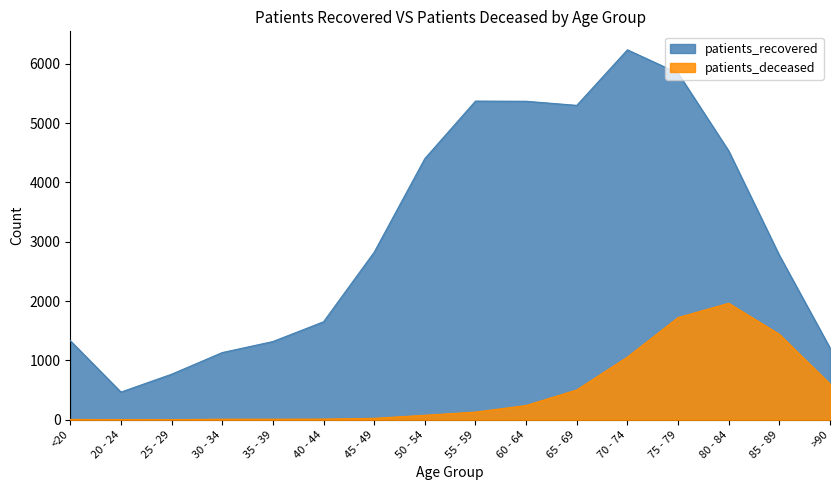

What position from the left is 35 - 39?

5